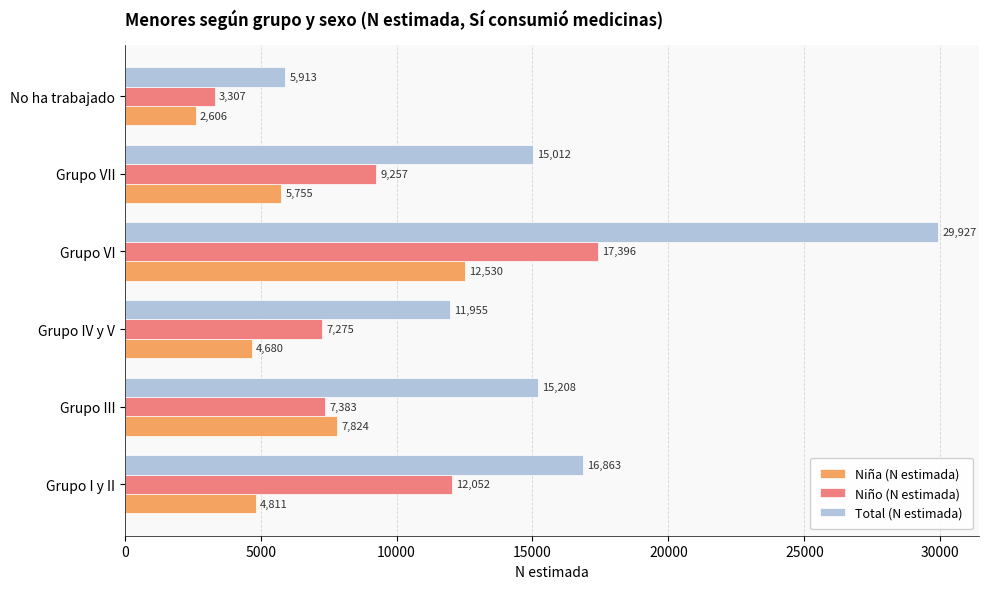

At which category is the sum across all series the highest?

Grupo VI